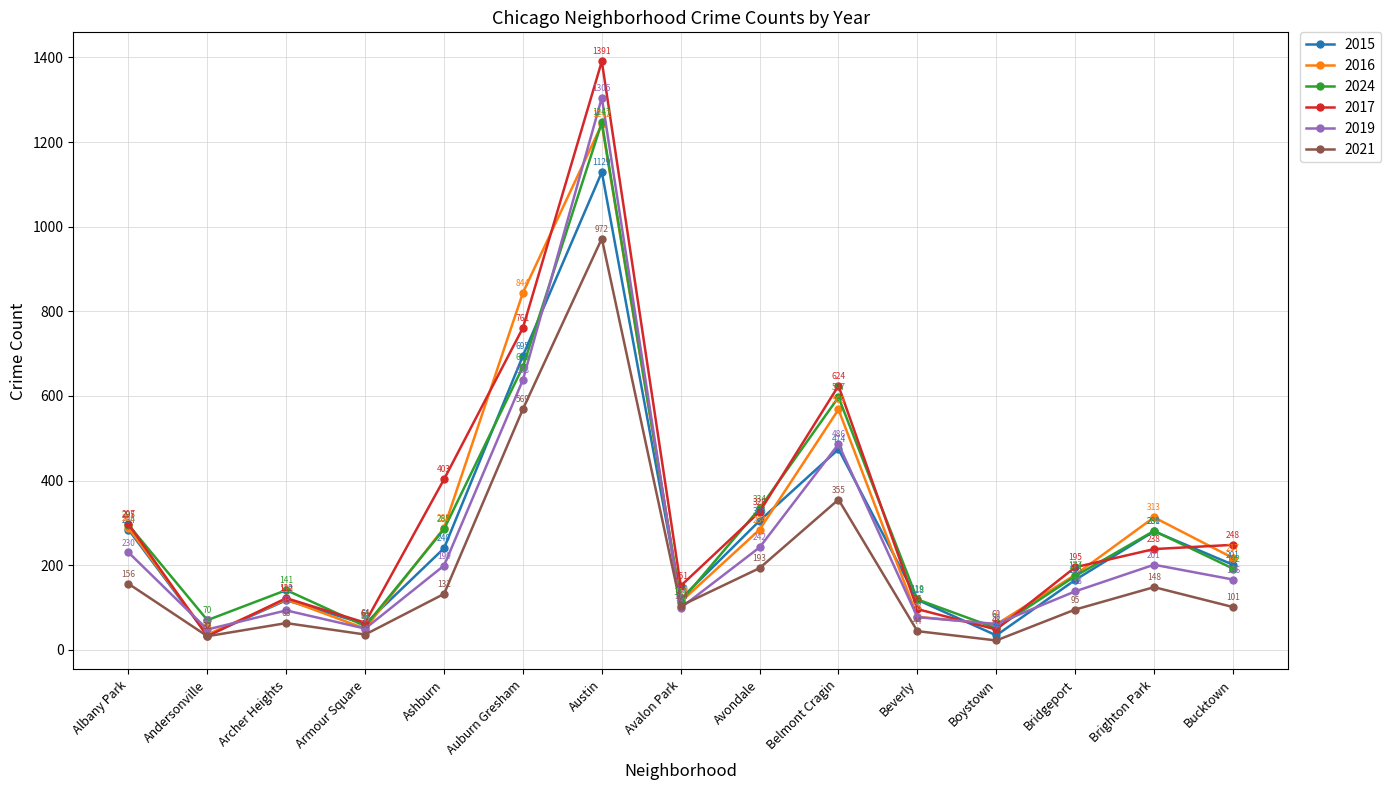

Read the 2019 value at Archer Heights, to the nearest 50.

100